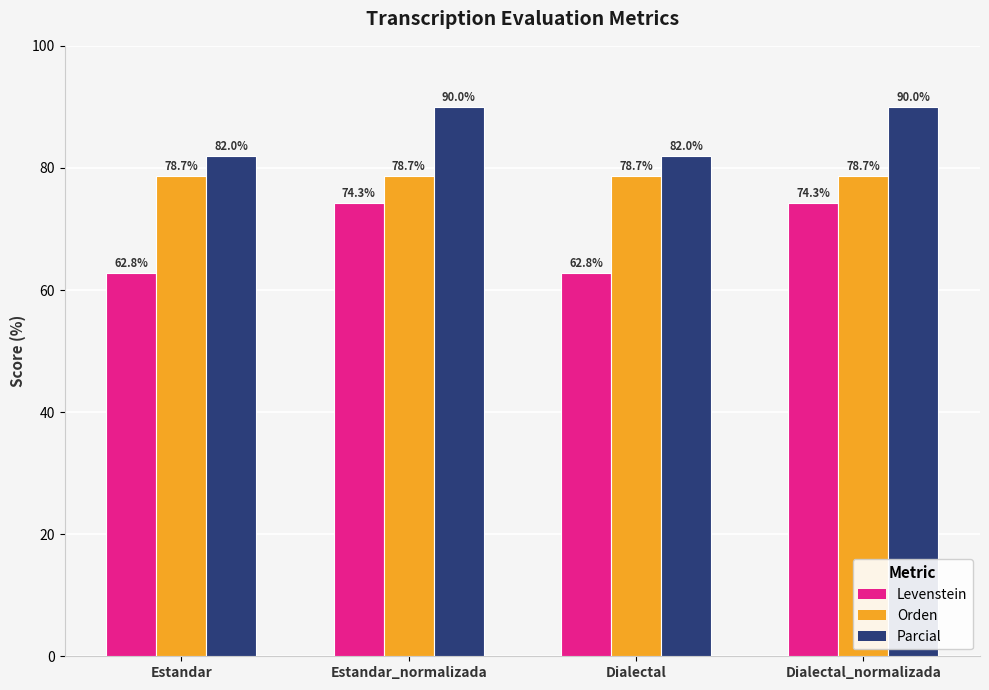

What is the sum of the Levenstein values at Estandar_normalizada and Estandar?

137.1